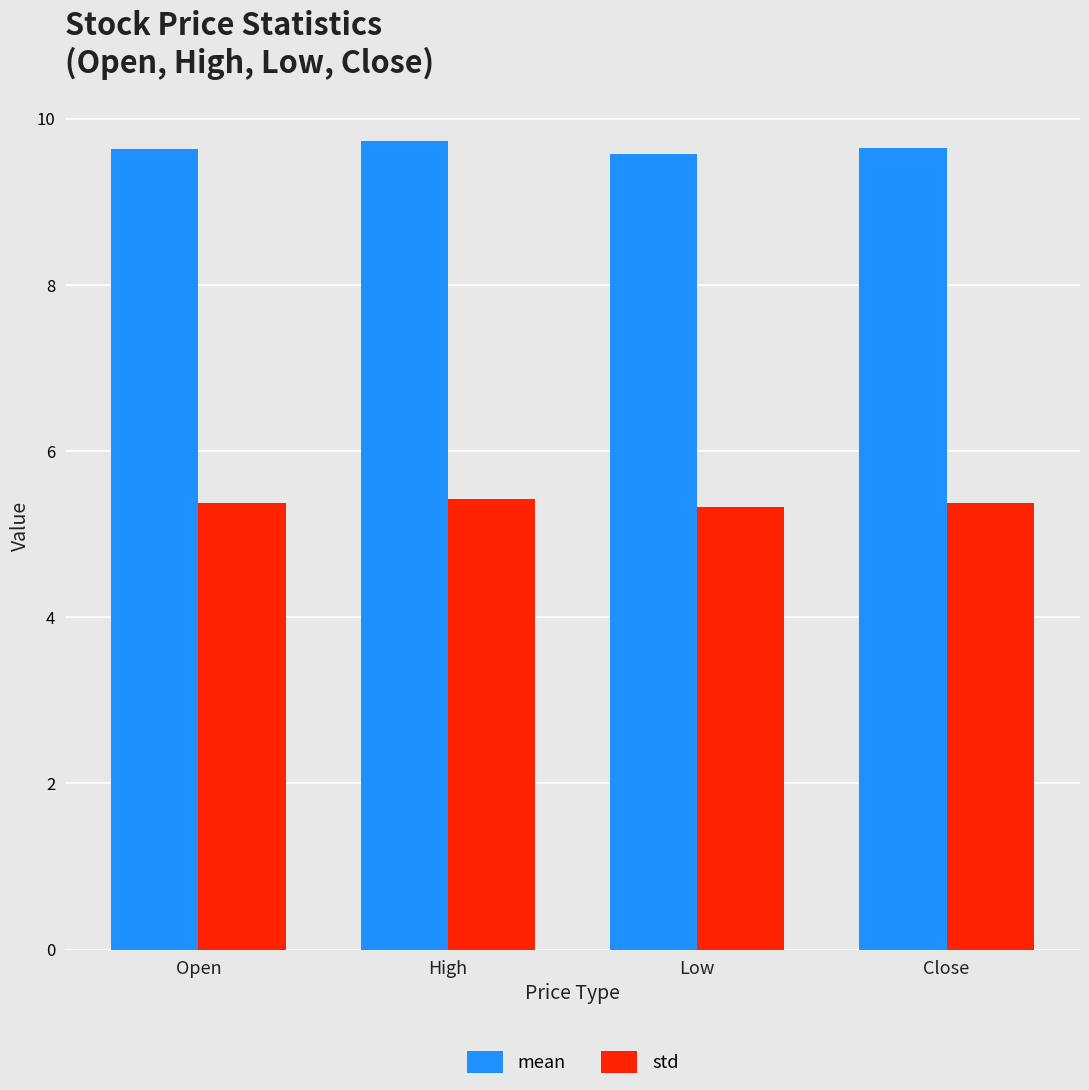

How many std values are between 5 and 6?

4